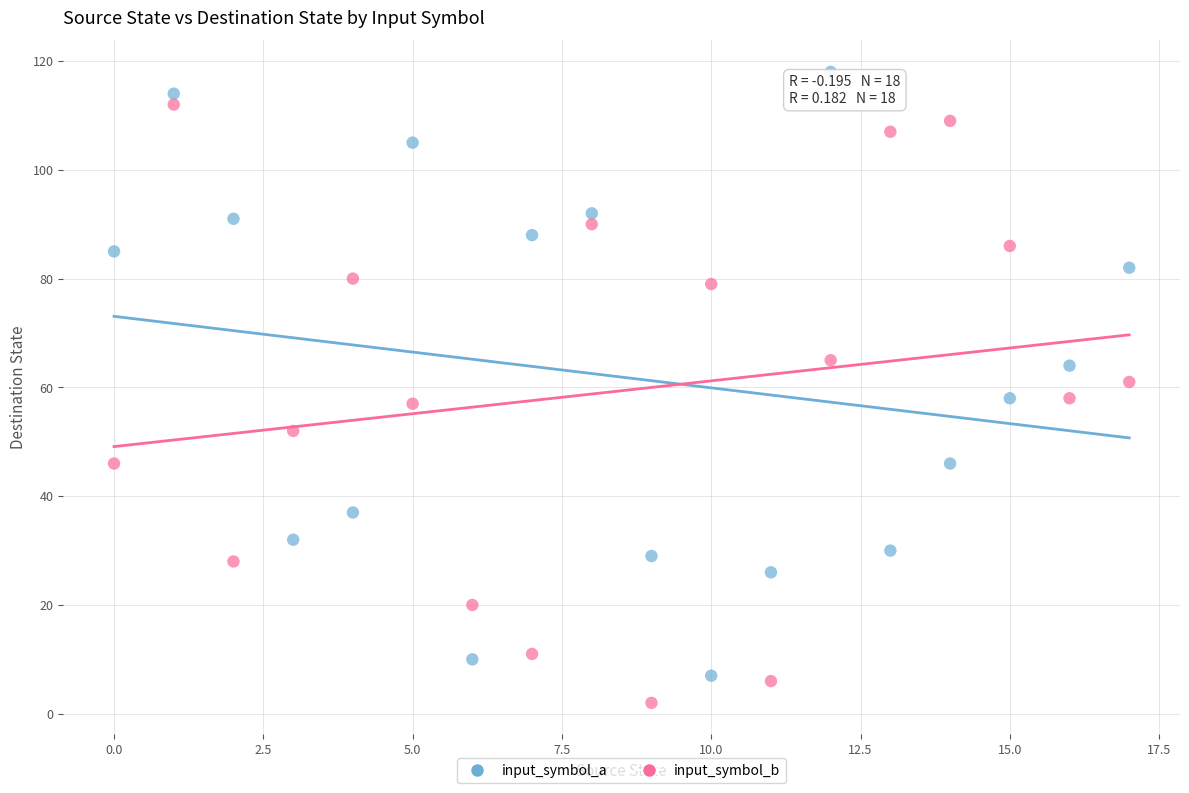

What are all the series names shown in the legend?

input_symbol_a, input_symbol_b